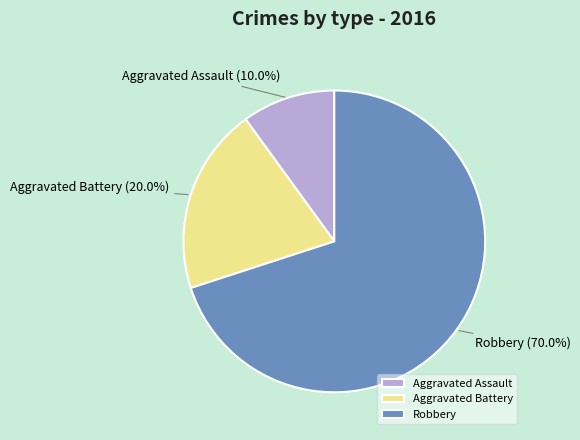

Rank the categories by value from highest to lowest.

Robbery, Aggravated Battery, Aggravated Assault